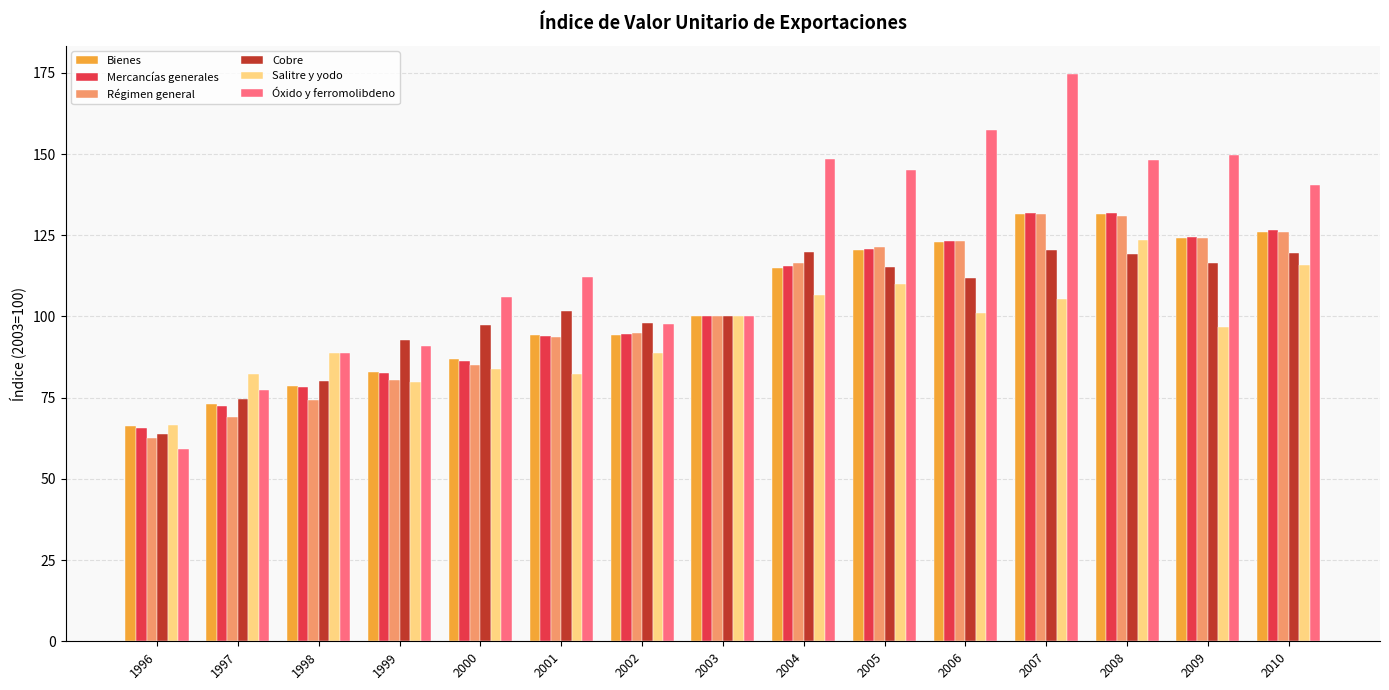

What is the average value of the Bienes series?

103.2